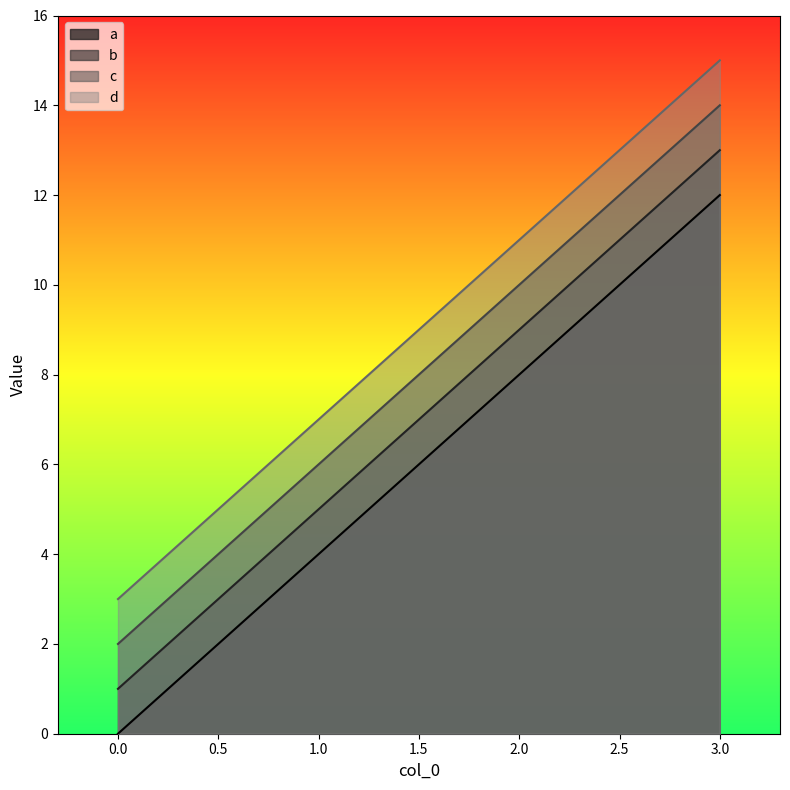

True or false: b and d intersect in this chart.

False